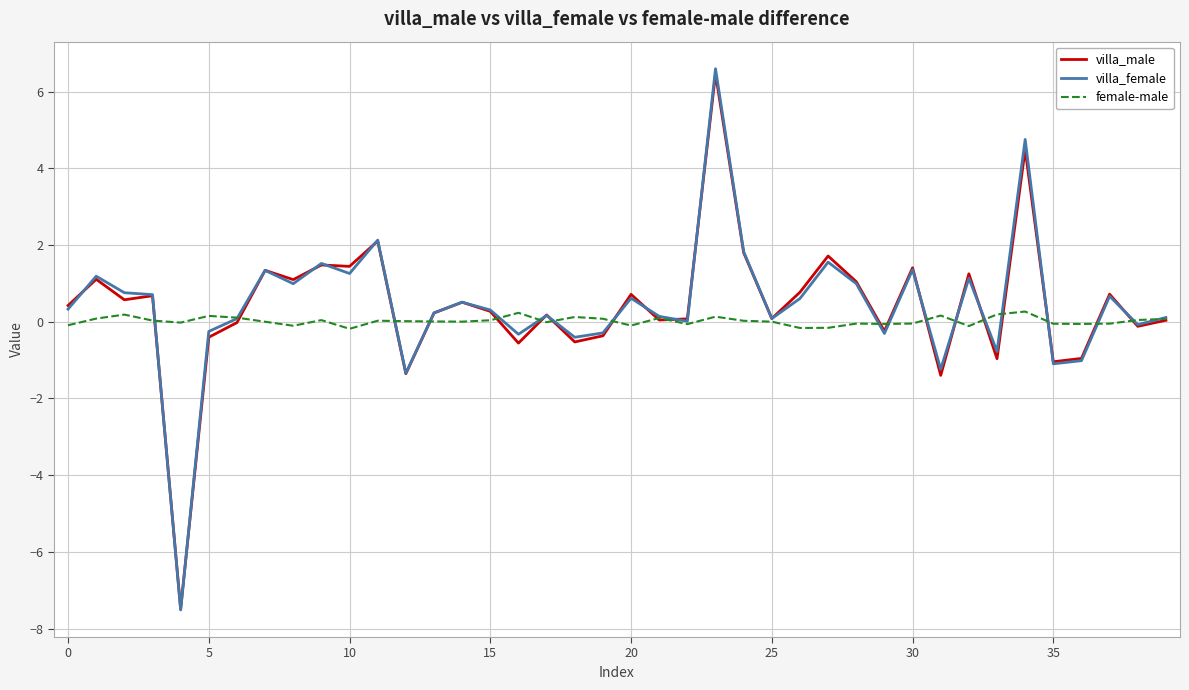

What is the lowest value of the villa_female series?

-7.5